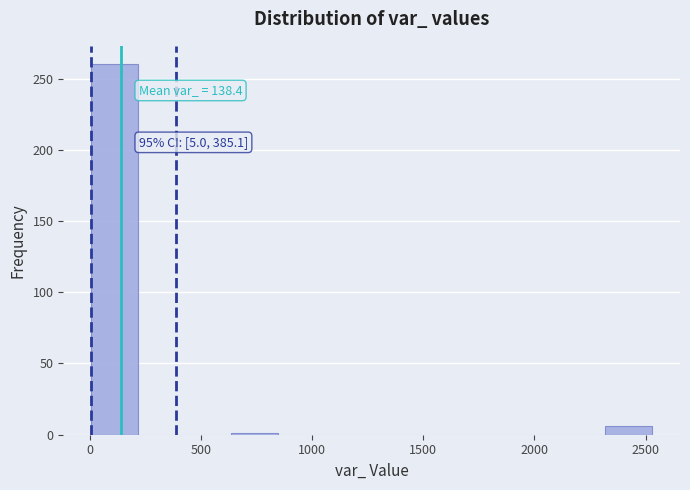

Over which range of the x-axis is the bar tallest?

0 to 200